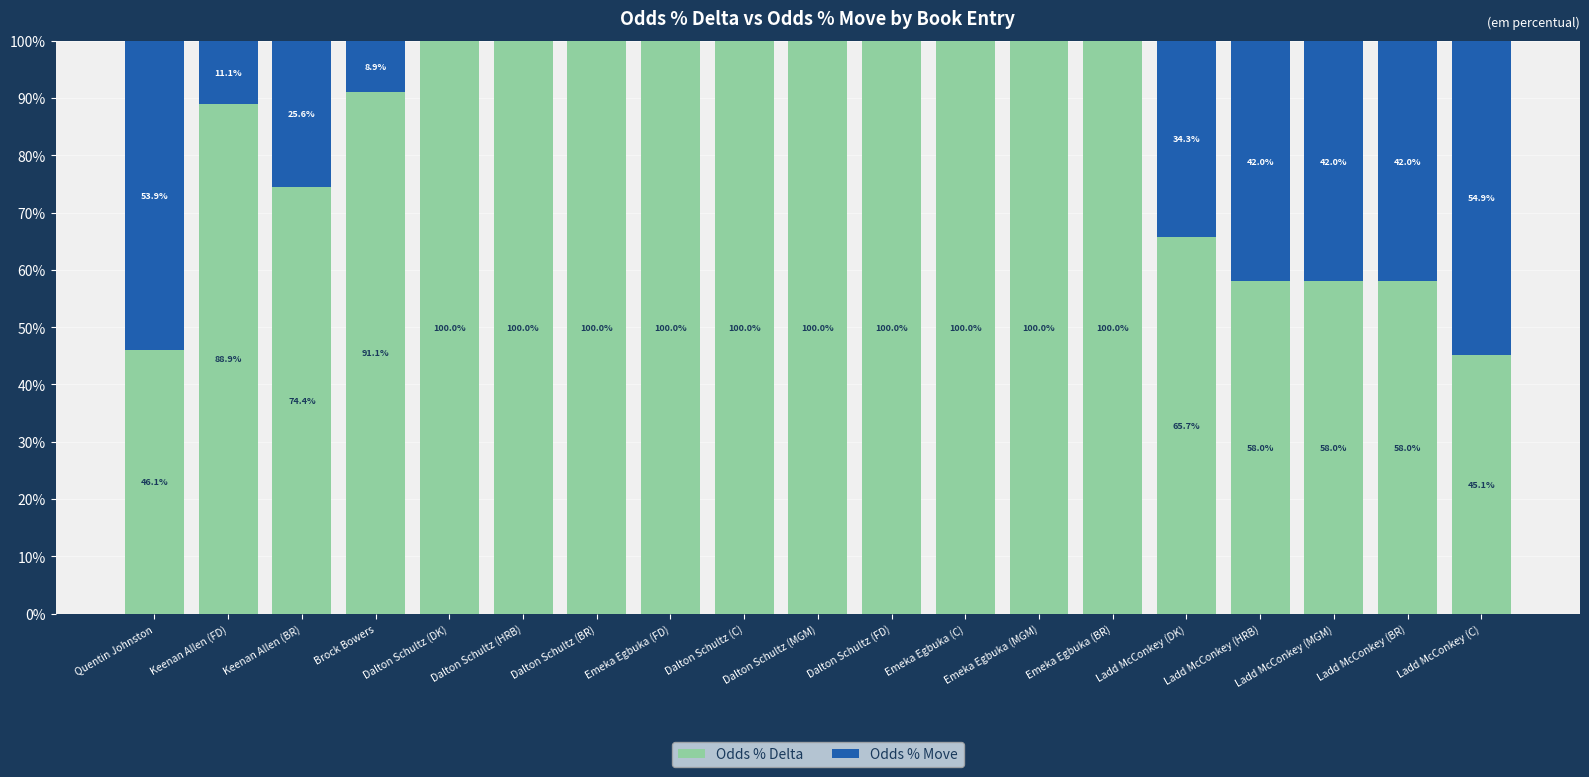

Read the Odds % Delta value at Emeka Egbuka (C).

100.0